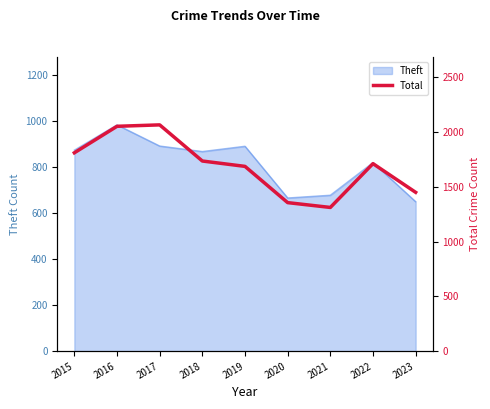

The value of Theft at 2019 is 579. True or false?

False